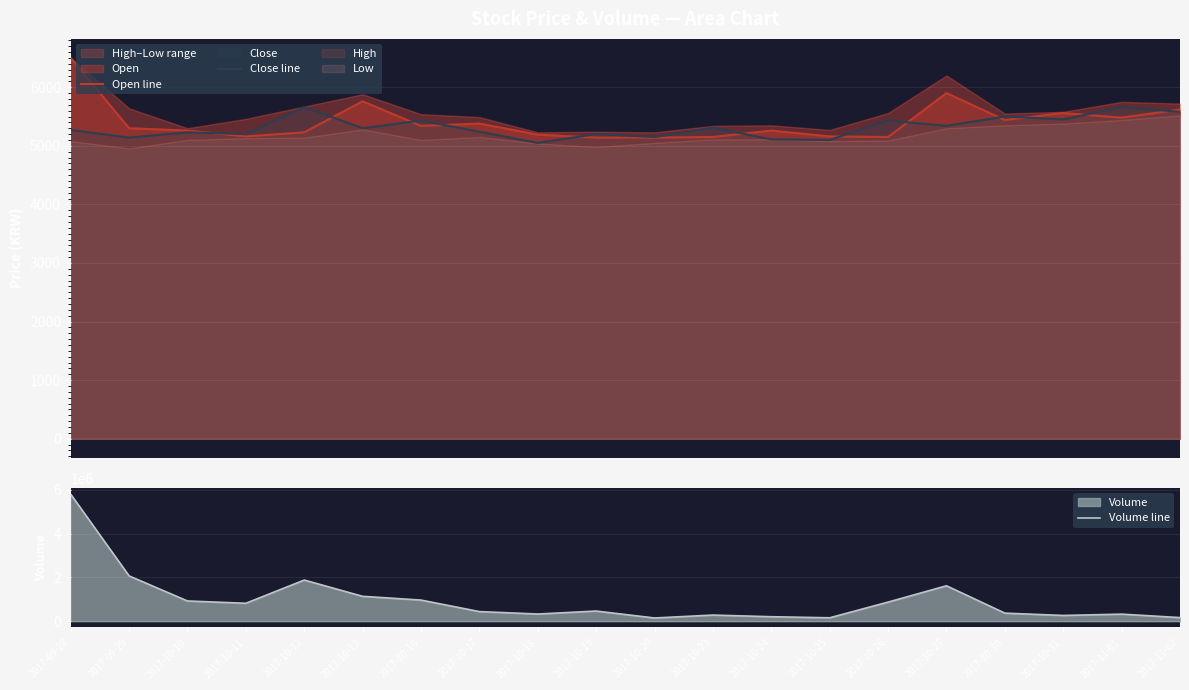

In Volume line, how many points are lower than both neighbors (excluding endpoints)?

5